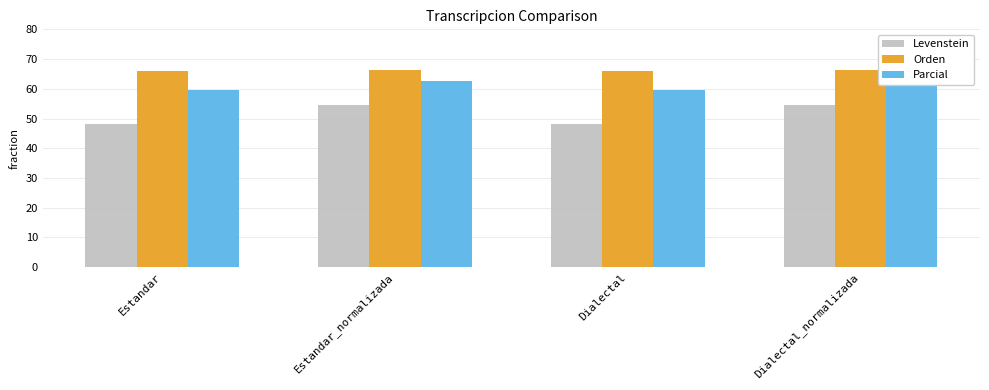

What is the maximum value for Parcial?

62.6